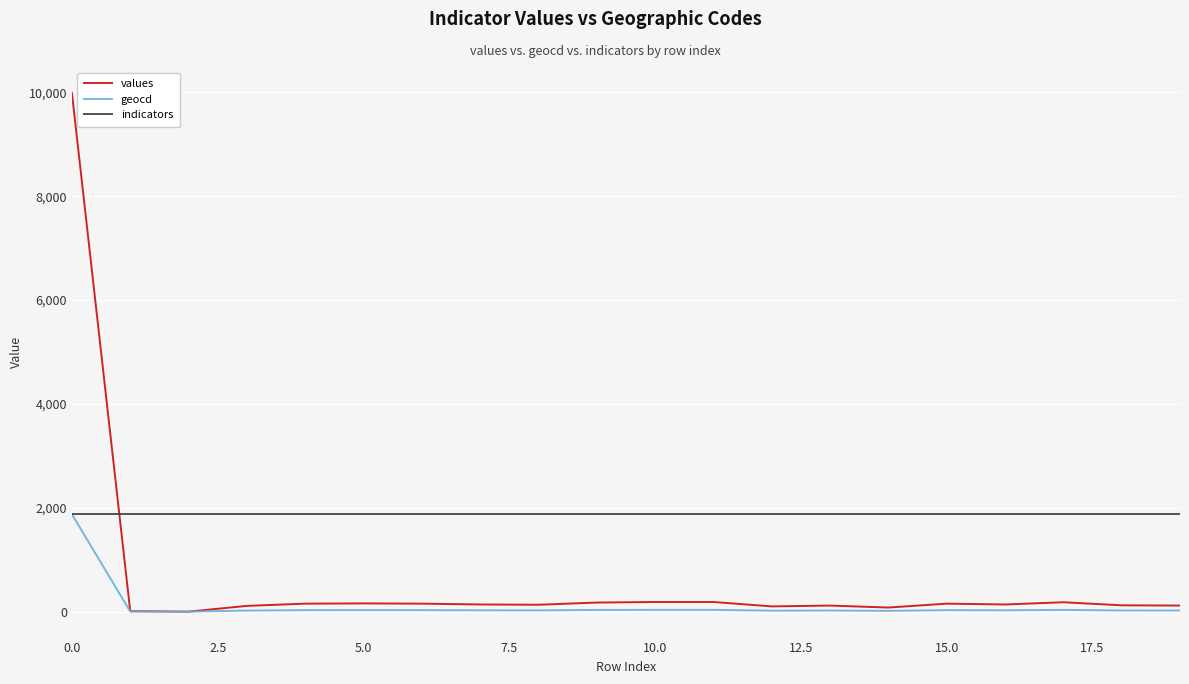

Rank the series by their average value, from lowest to highest.

geocd, values, indicators